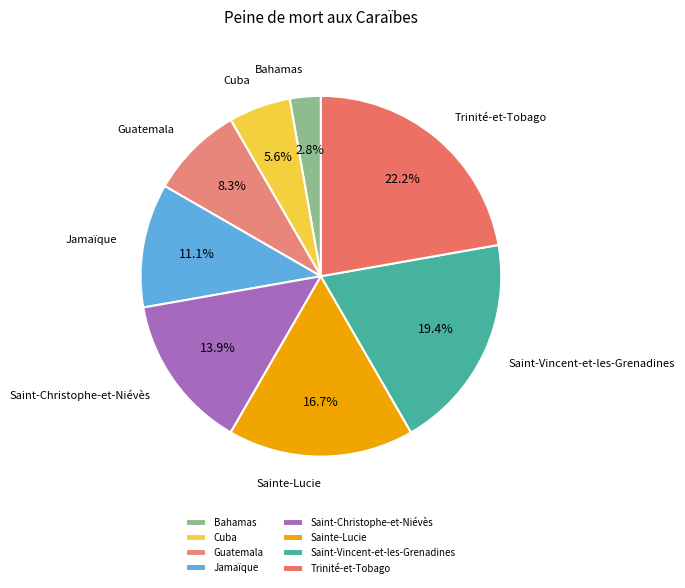

Which slice is the smallest?

Bahamas